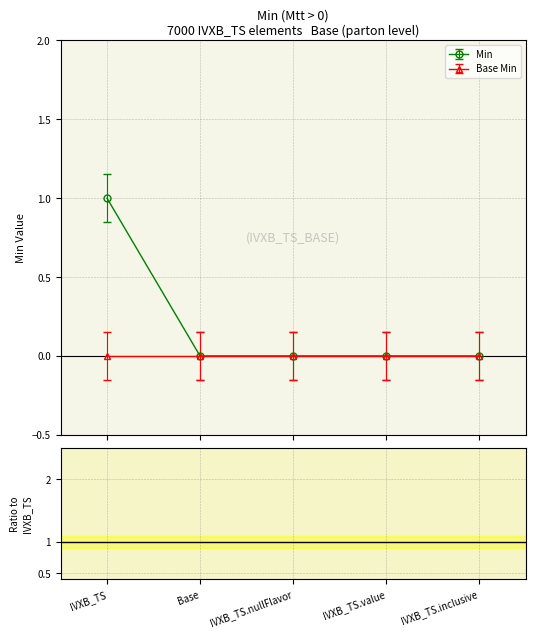

How many distinct data groups are displayed?

2